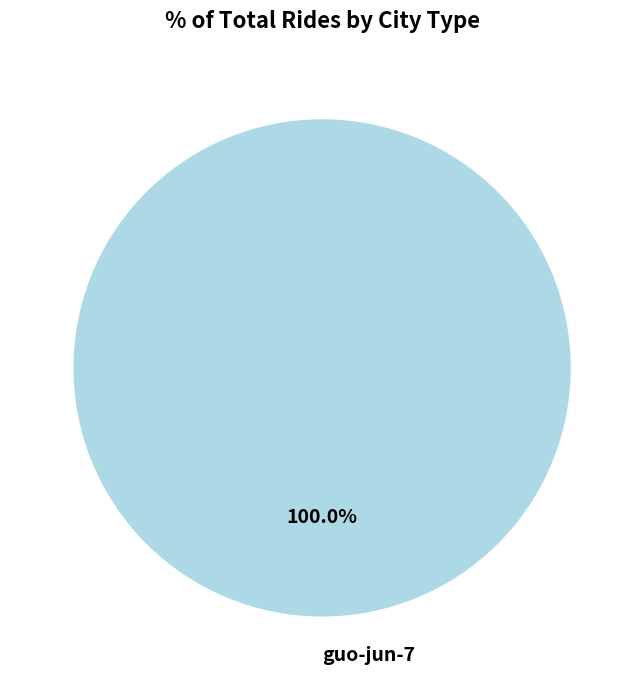

Rank the categories by value from highest to lowest.

guo-jun-7